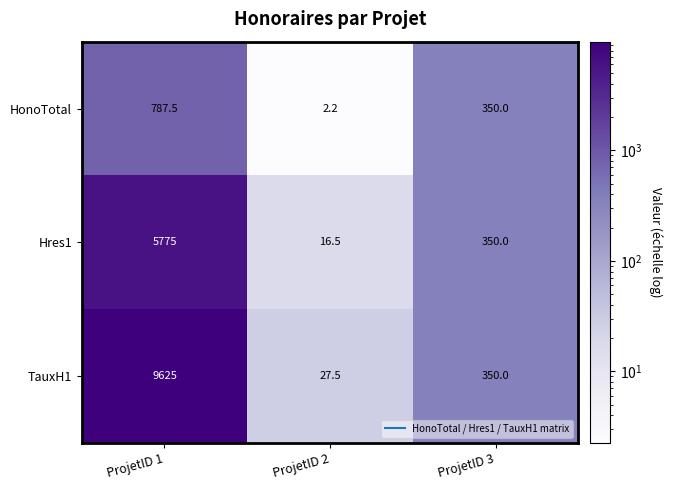

What is the maximum value shown in the chart?

9625.0